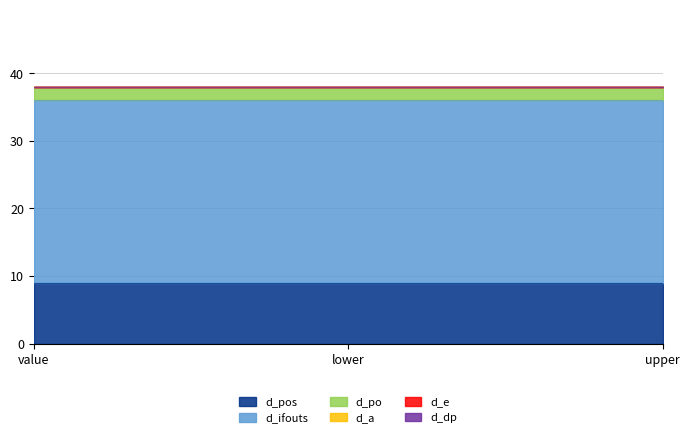

Where is d_po nearest to the value 2?

value